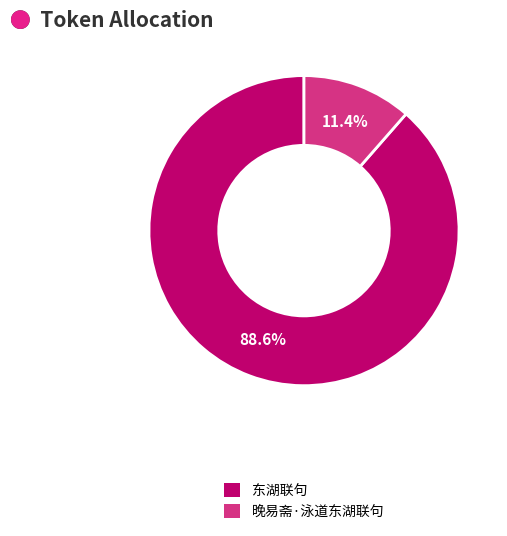

What percentage is the 晚易斋·泳道东湖联句 slice, to the nearest percent?

11%